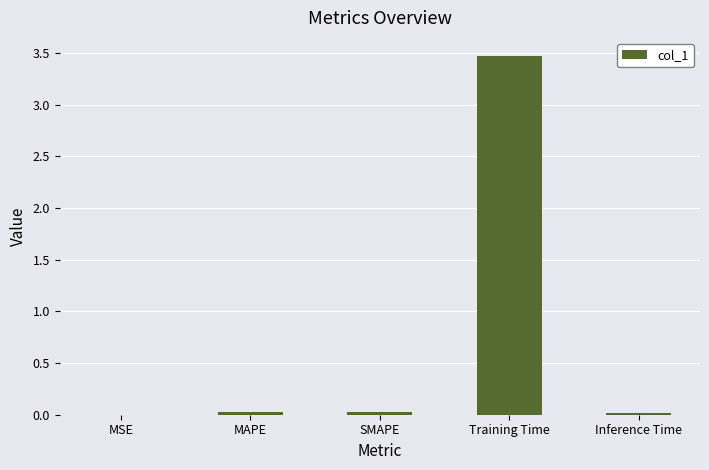

What is the greatest value displayed?

3.5